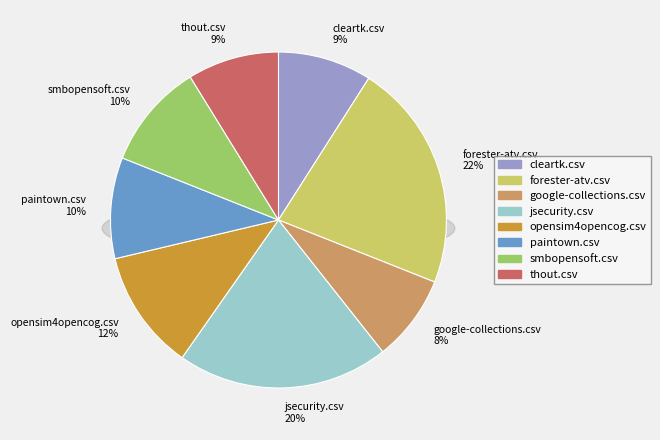

To the nearest percent, what is the difference between the largest and smallest slice percentages?

14%